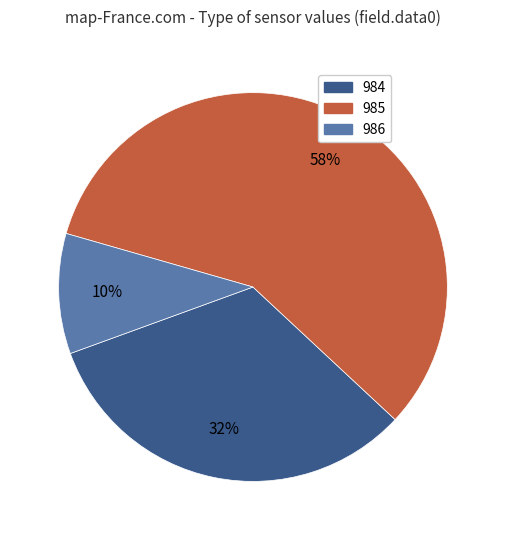

The 986 slice represents 4% of the pie. True or false?

False